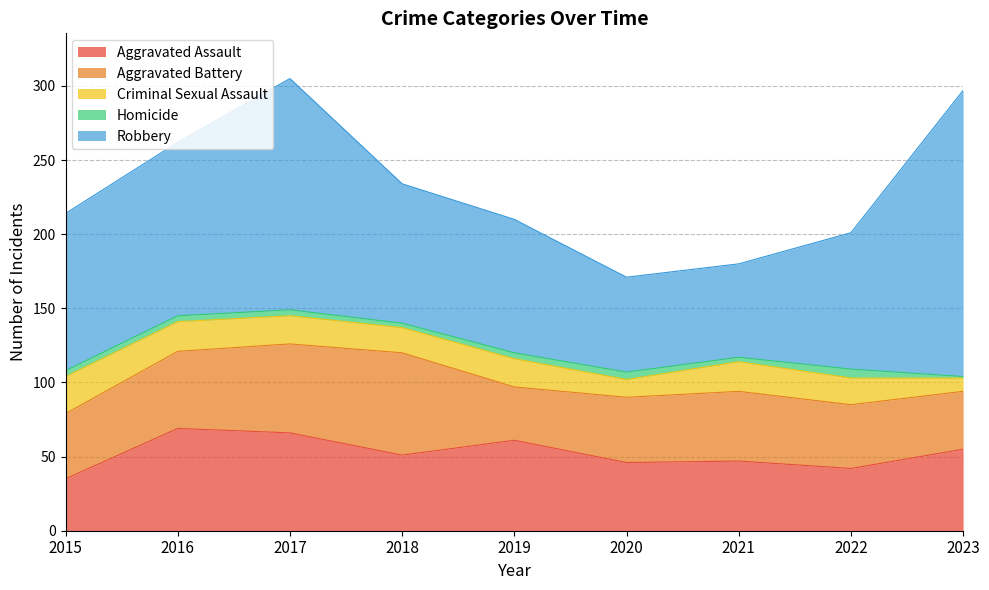

At which label does Aggravated Battery reach its minimum?

2019